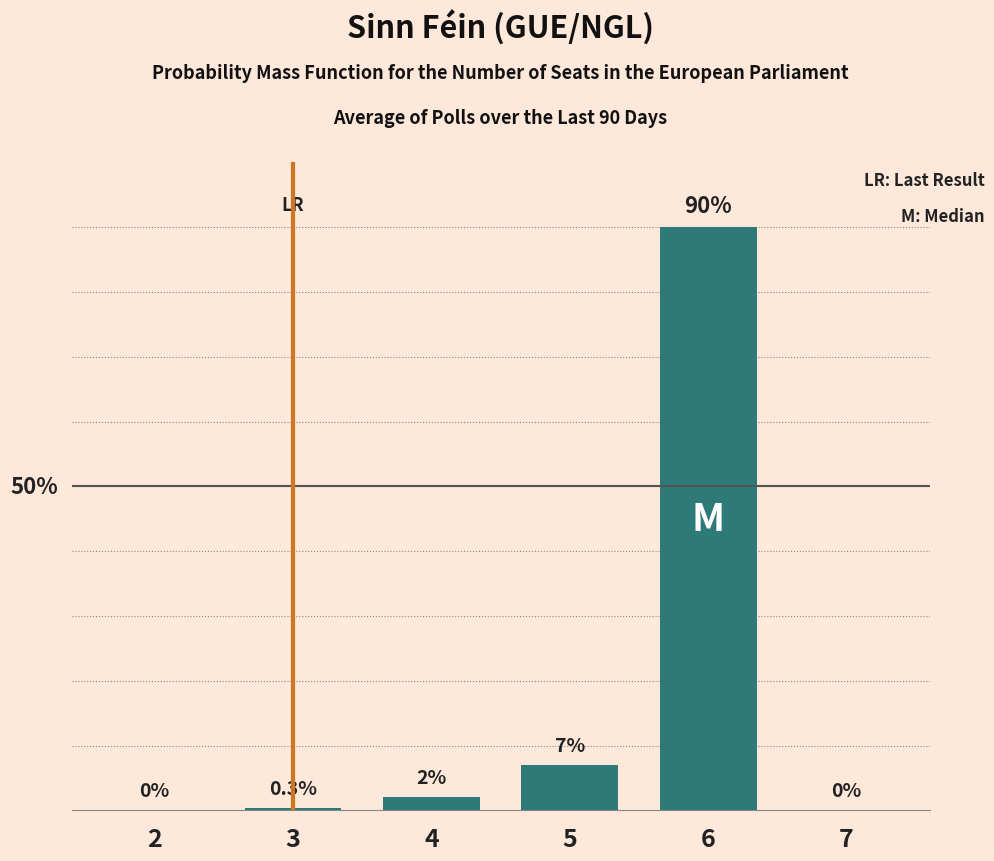

True or false: the data shows 7.0 at 5.

True